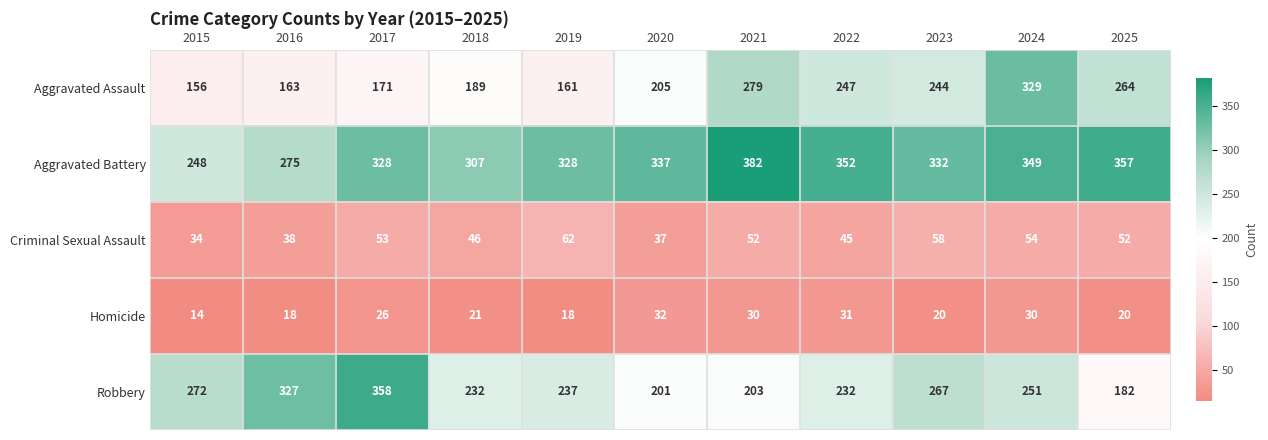

What is the total value across all series at 2020?

812